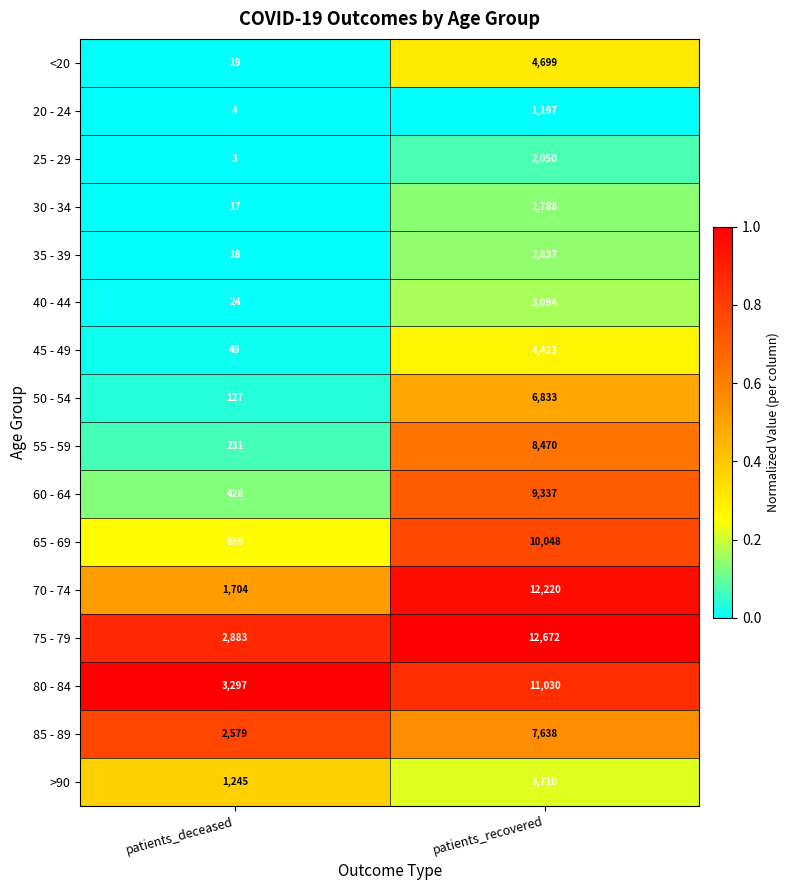

Read the 55 - 59 value at patients_deceased, to the nearest 50.

250